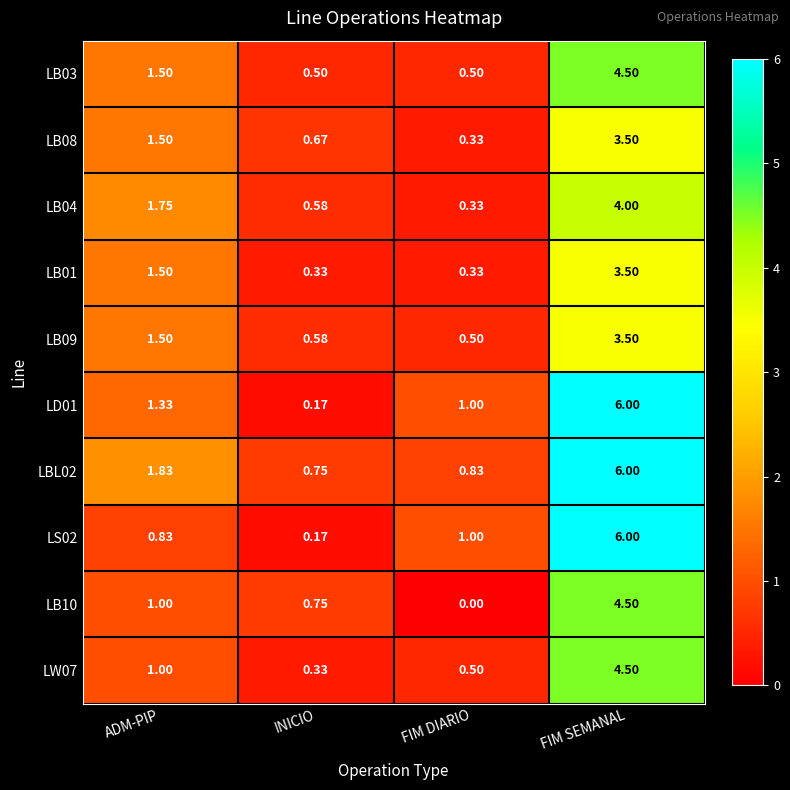

List the labels in order of LB09 value, smallest first.

FIM DIARIO, INICIO, ADM-PIP, FIM SEMANAL